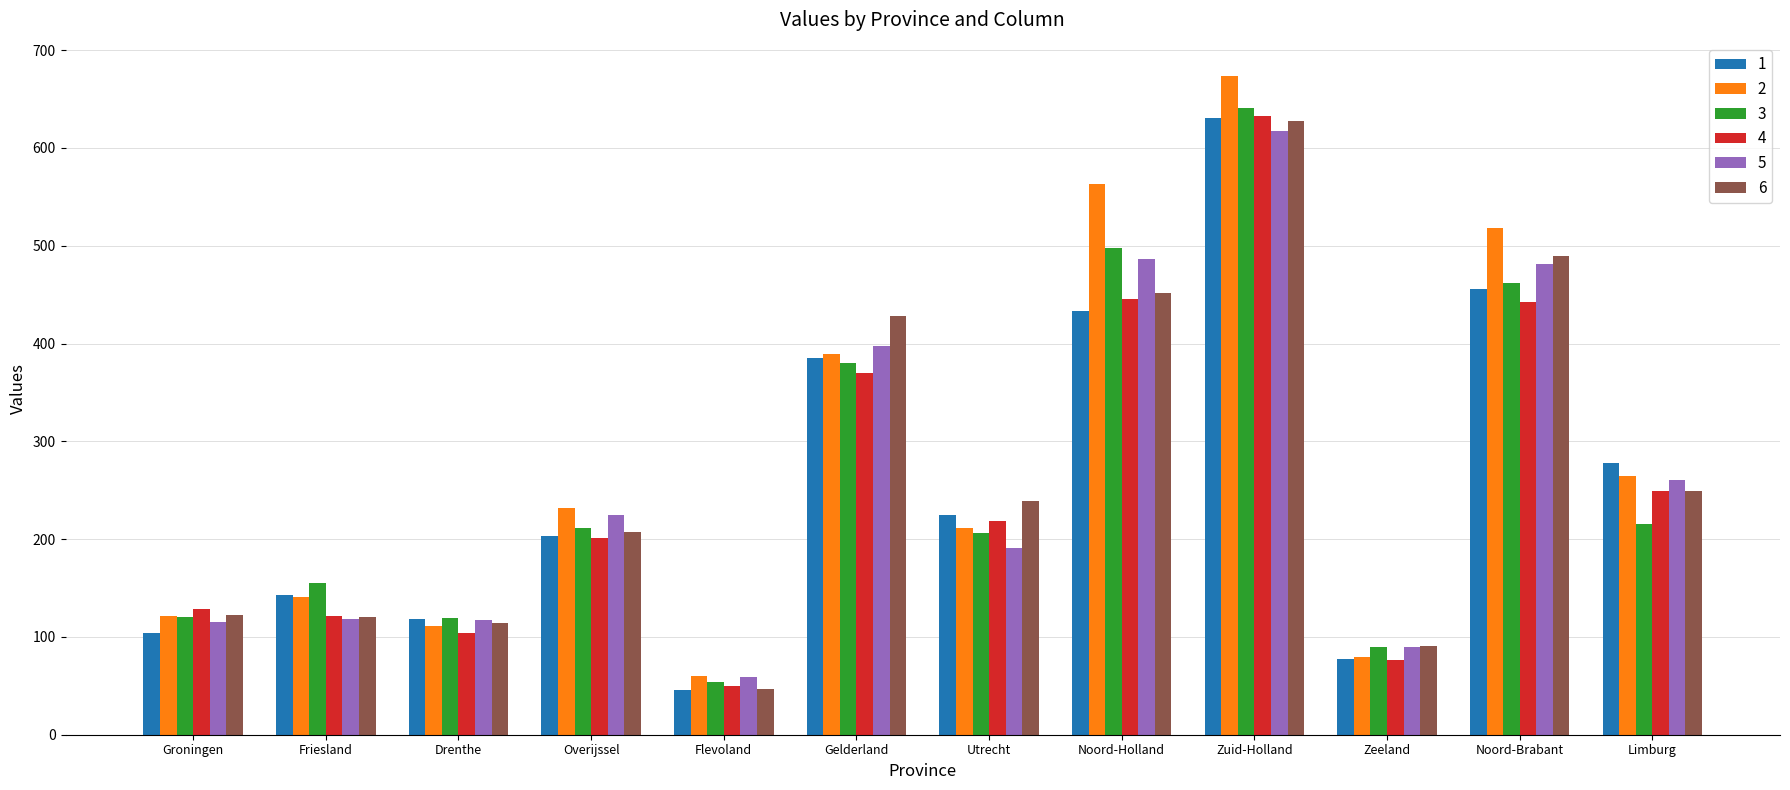

What is the spread (max minus min) of values at Gelderland?

58